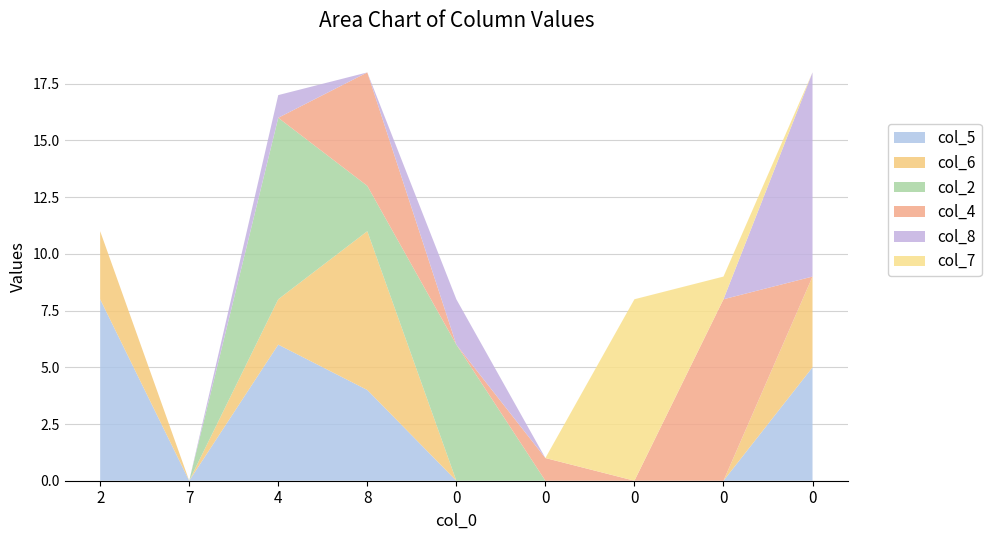

Reading left to right, transcribe all the data shown in this chart.

col_5: 8	0	6	4	0	0	0	0	5
col_6: 3	0	2	7	0	0	0	0	4
col_2: 0	0	8	2	6	0	0	0	0
col_4: 0	0	0	5	0	1	0	8	0
col_8: 0	0	1	0	2	0	0	0	9
col_7: 0	0	0	0	0	0	8	1	0